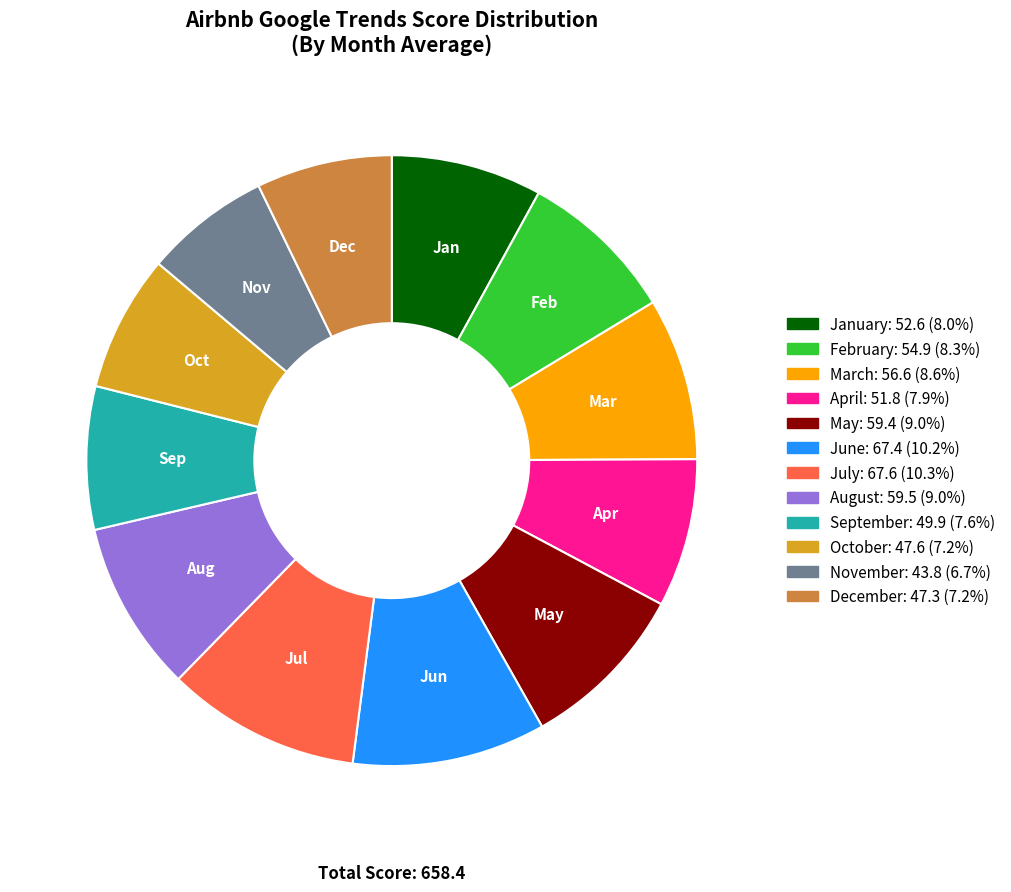

Does December represent more than half of the total?

No